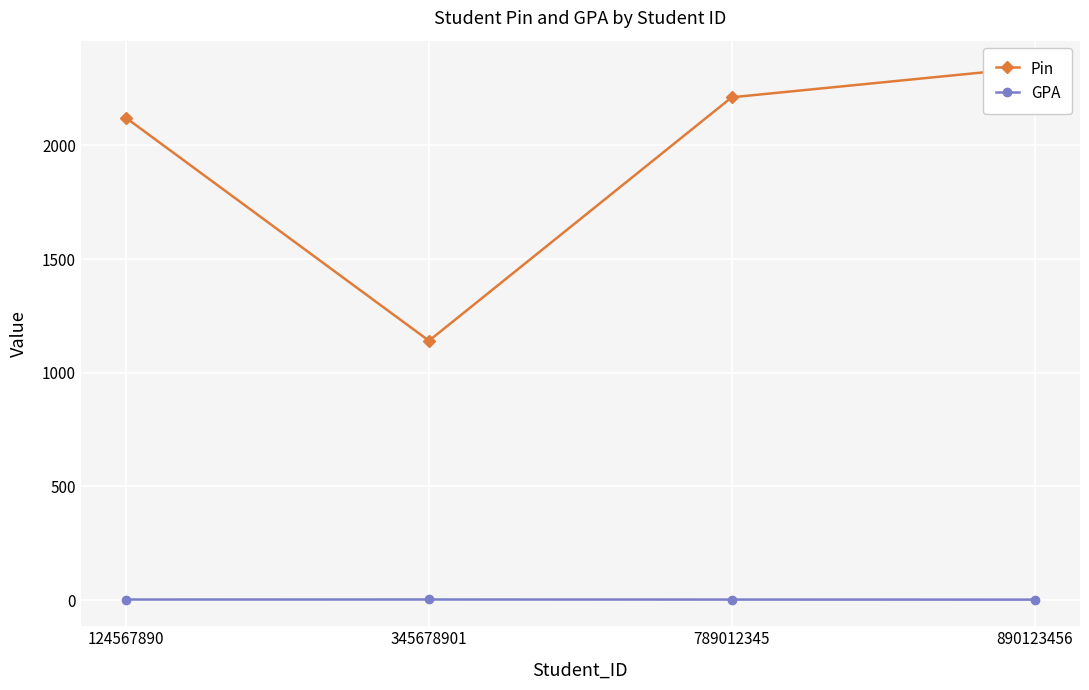

Where does the Pin series first go above 2212?

890123456